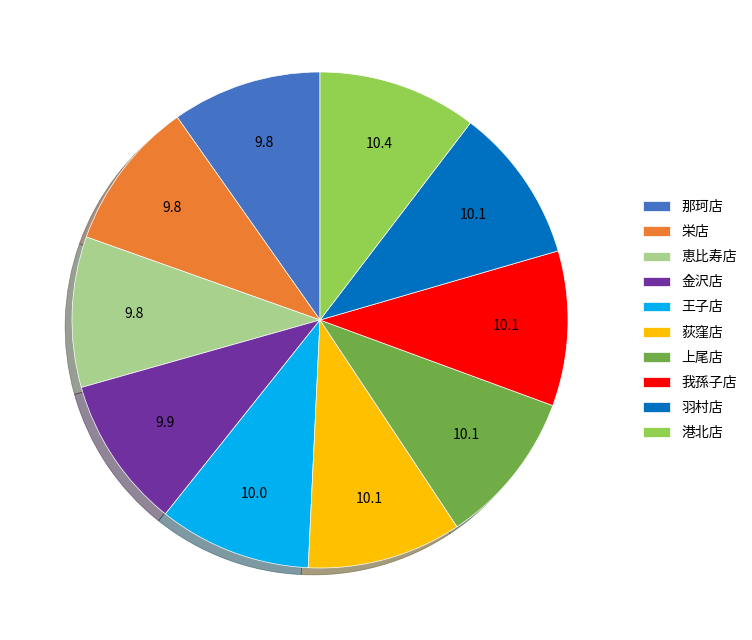

Approximately how many times larger is the value at 栄店 compared to 那珂店?

1.0